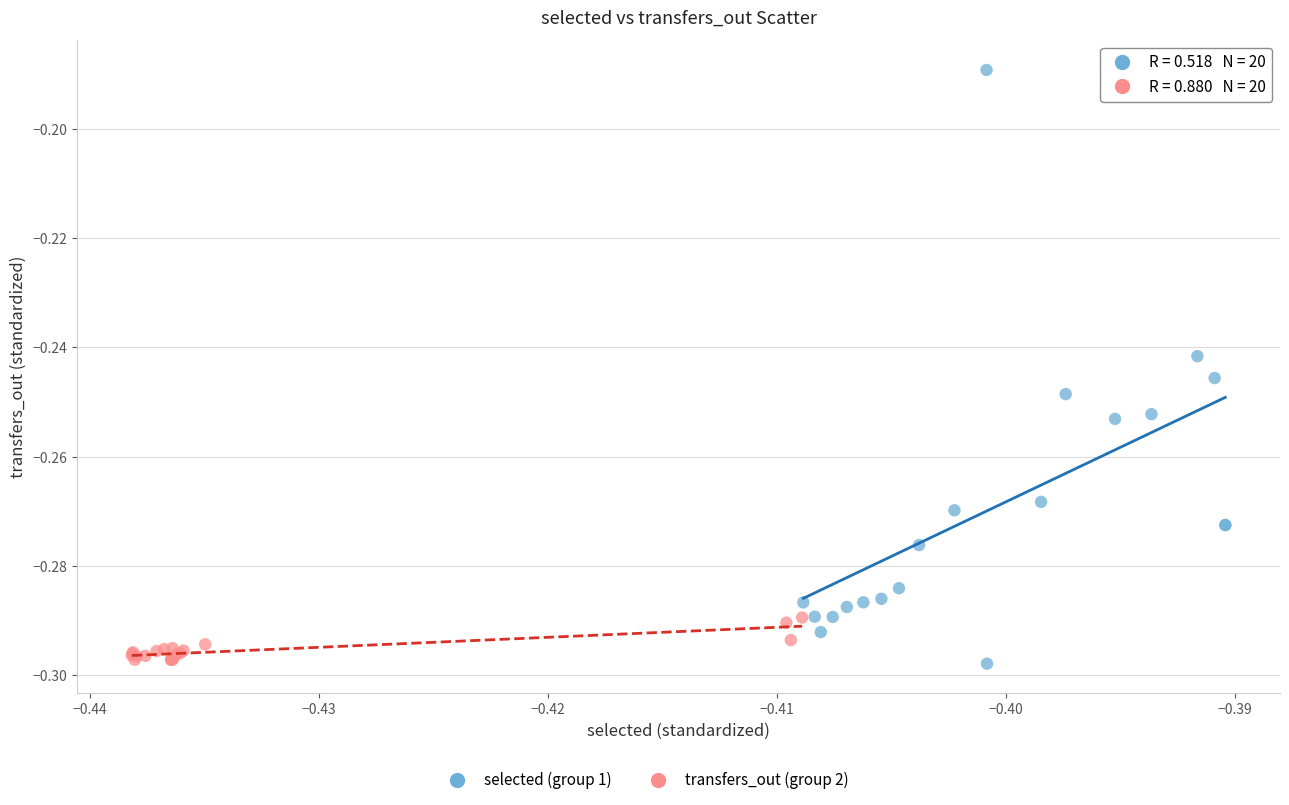

Which series has the largest Y range (max minus min)?

selected (group 1)